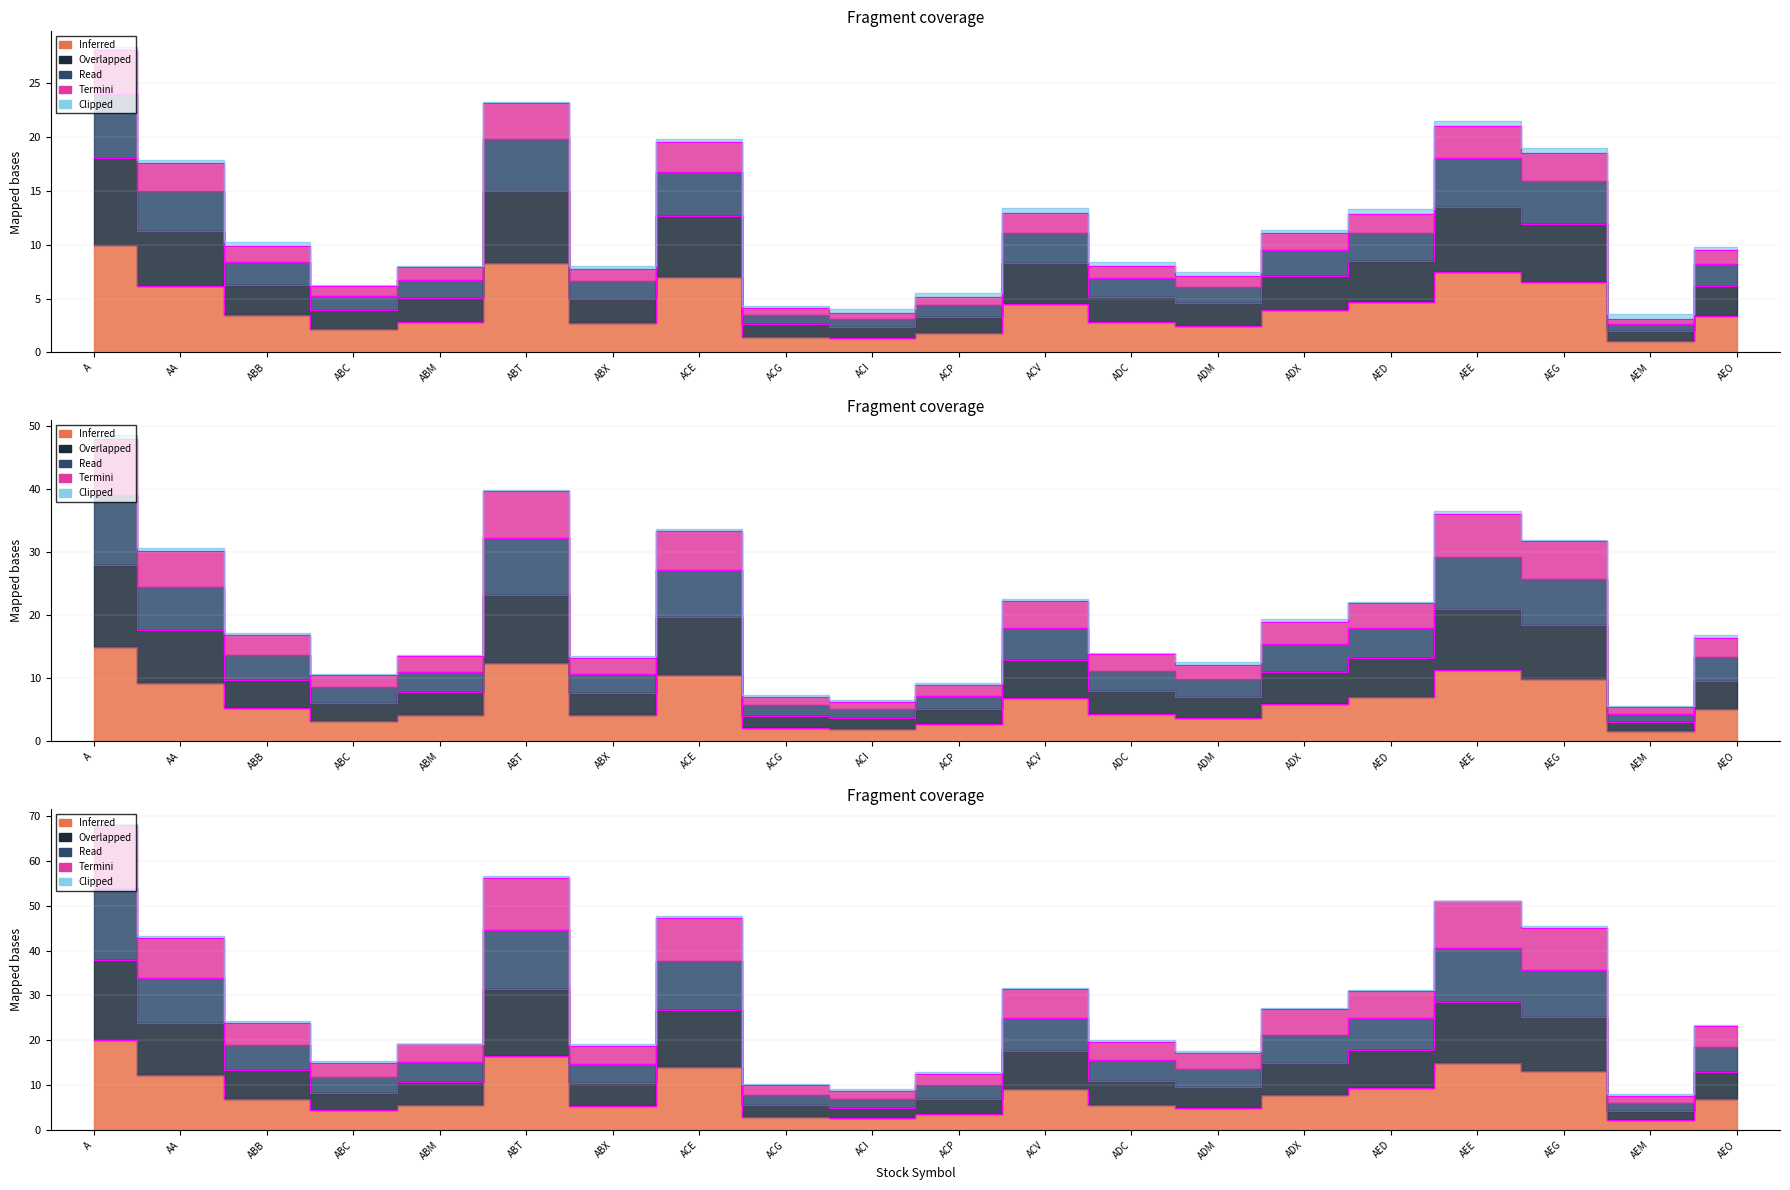

Which category has the lowest value in the col_2 (Open) series?

AEM